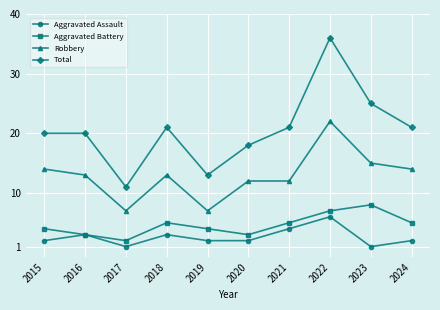

True or false: Aggravated Battery has more than 0 points higher than both neighbors.

True